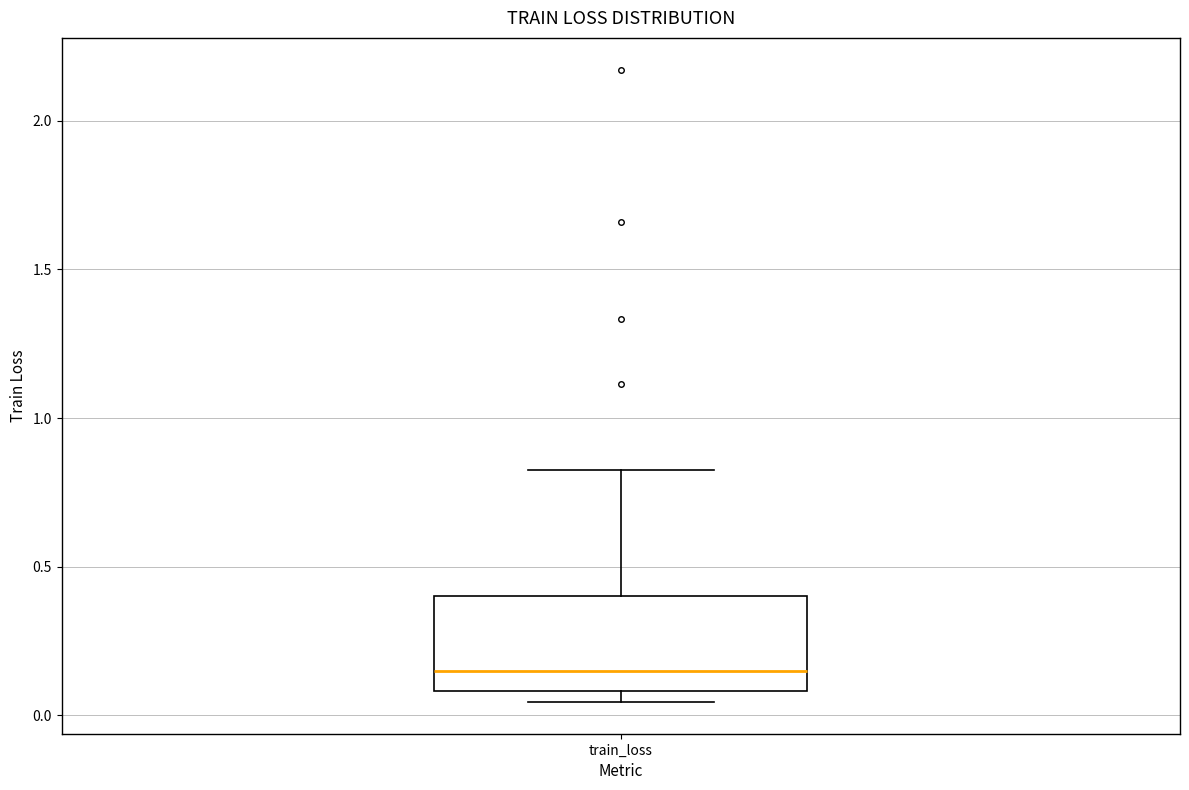

Transcribe this box plot: give where the median line is, the range the box spans, and where the two whiskers end, as read against the y-axis. The values are not printed on the chart, so give them approximately, as read against the axis.

median 0.15, box 0.10 to 0.40, whiskers 0.05 to 0.80